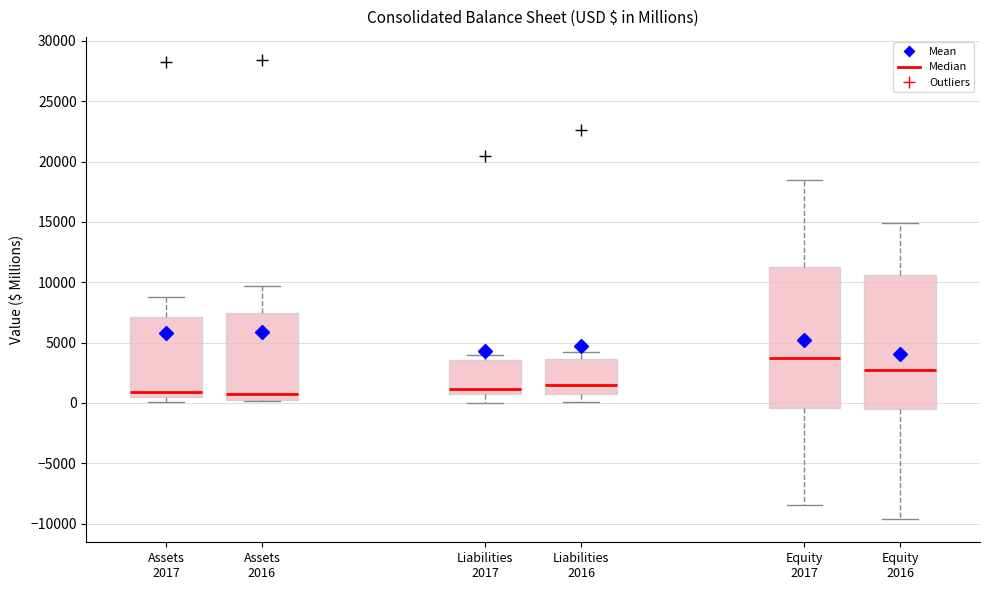

Reading left to right, transcribe this box plot: for each box, give where its median line is, the range the box spans, and where its two whiskers end, as read against the y-axis. The values are not printed on the chart, so give them approximately, as read against the axis.

Assets 2017: median 1000, box 500 to 7000, whiskers 0 to 9000
Assets 2016: median 1000, box 0 to 7500, whiskers 0 to 9500
Liabilities 2017: median 1000, box 500 to 3500, whiskers 0 to 4000
Liabilities 2016: median 1500, box 500 to 3500, whiskers 0 to 4000
Equity 2017: median 3500, box -500 to 11500, whiskers -8500 to 18500
Equity 2016: median 2500, box -500 to 10500, whiskers -9500 to 15000